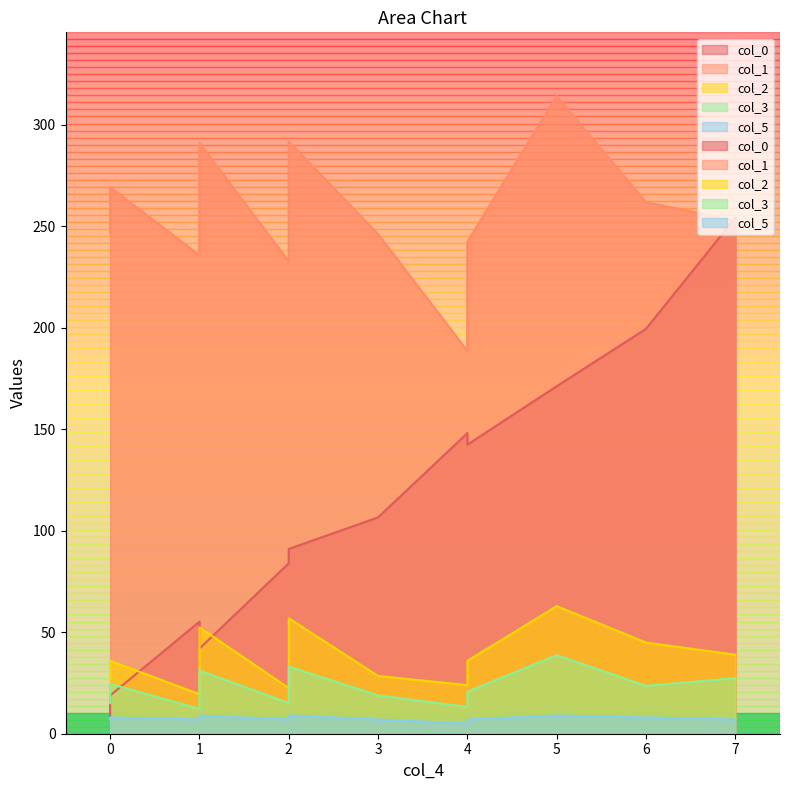

How many values in the col_3 series are below 23?

6